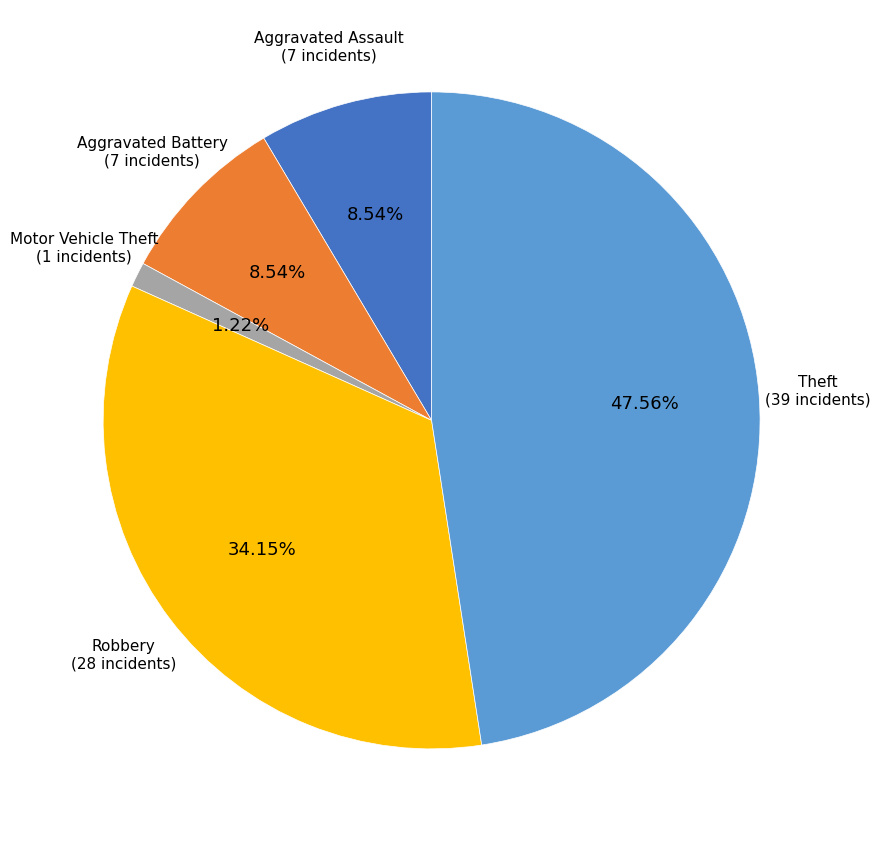

Count the number of slices in the pie.

5